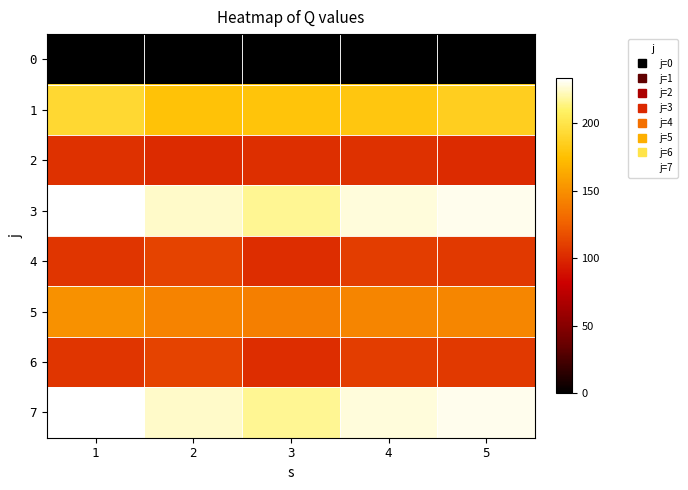

Which series has the largest total across all categories?

3